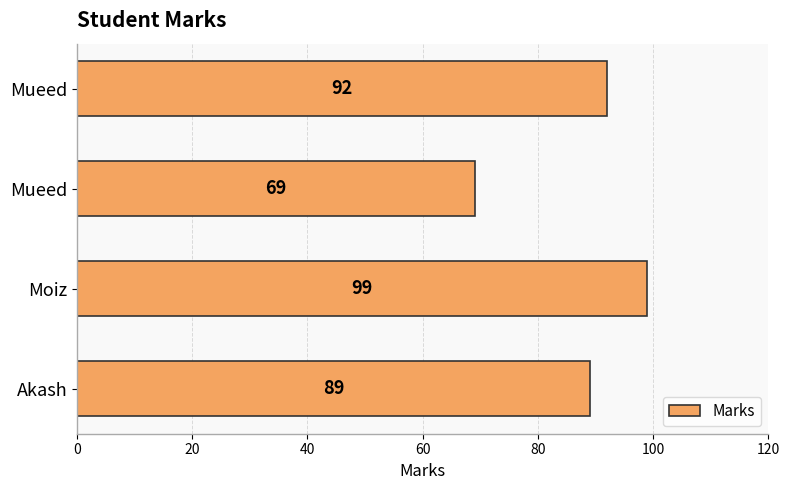

What is the average value?

87